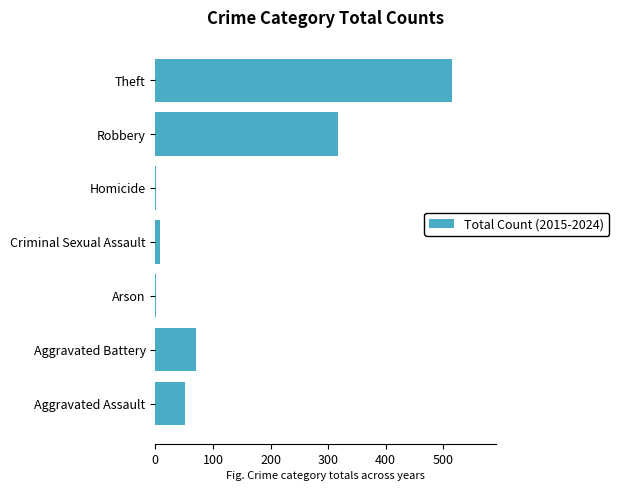

Are the bars horizontal?

Yes